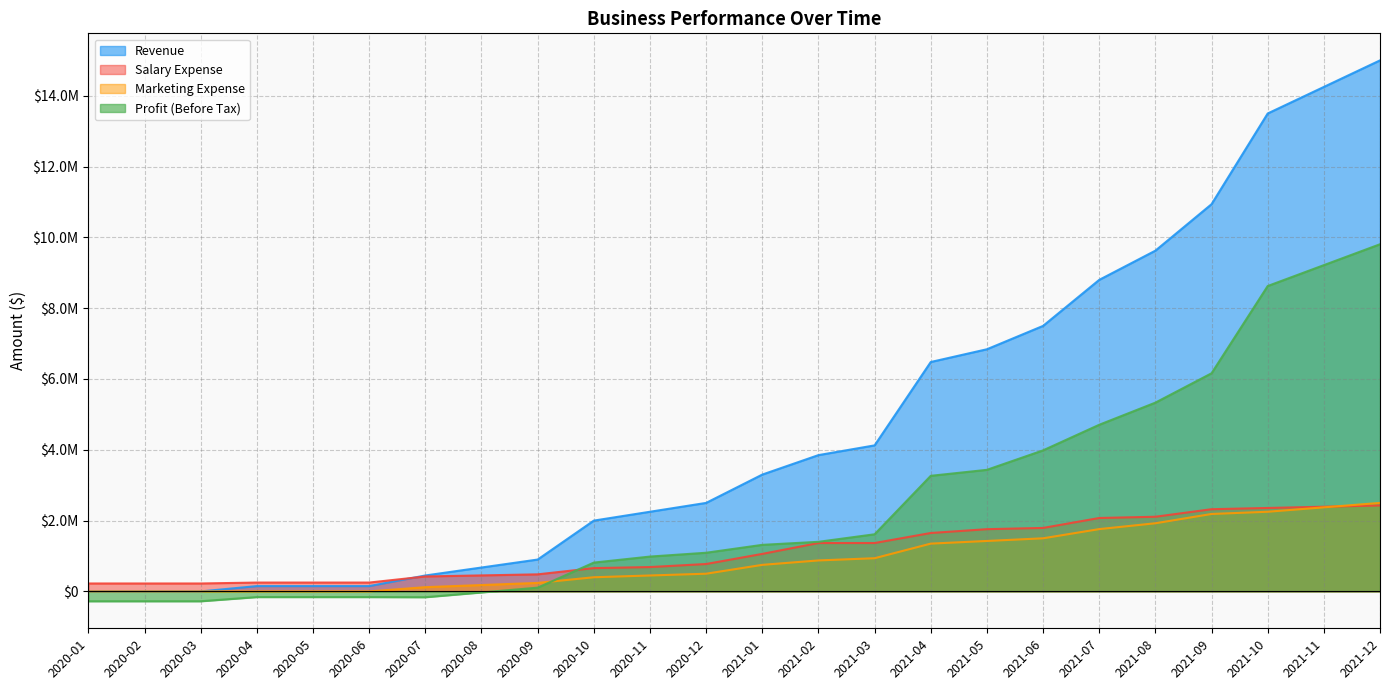

At how many categories does at least one series exceed 10413028?

4